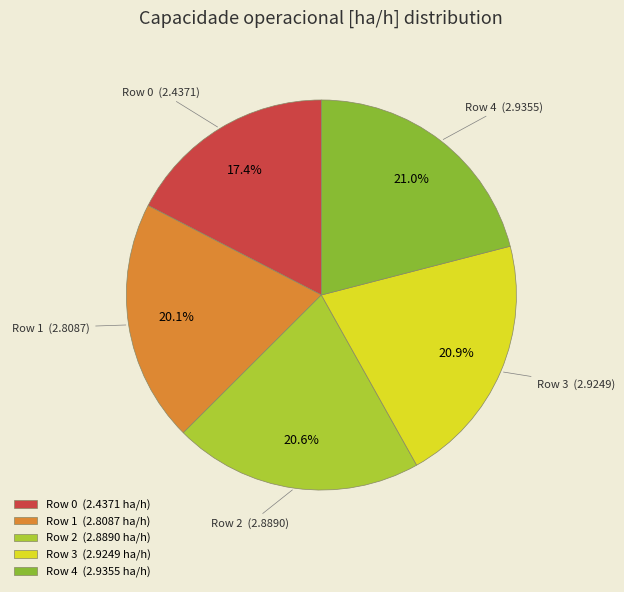

What is the ratio of the value at Row 4 to the value at Row 1?

1.0